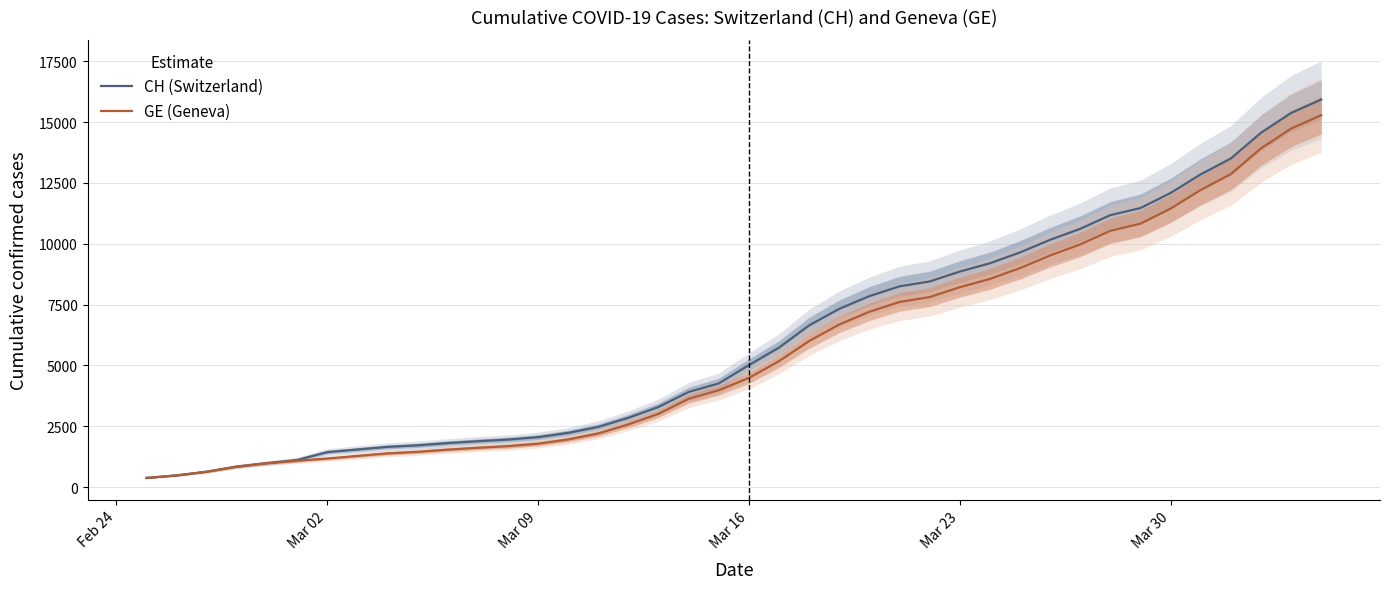

What is the minimum value for CH (Switzerland)?

375